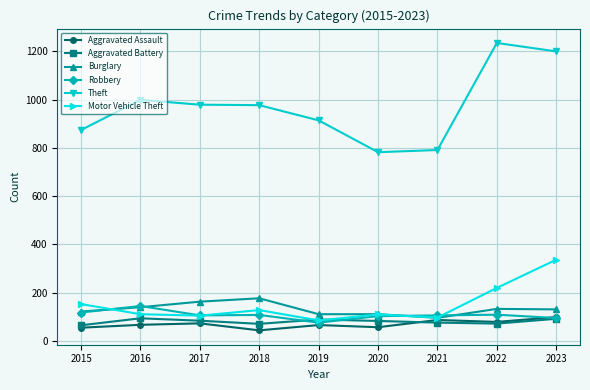

What is the maximum value for Aggravated Assault?

98